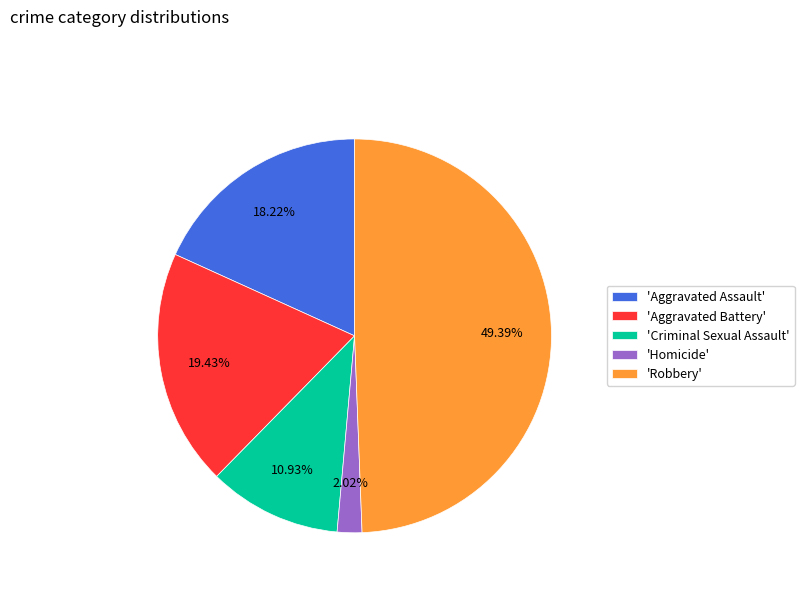

Rank the categories by value from highest to lowest.

'Robbery', 'Aggravated Battery', 'Aggravated Assault', 'Criminal Sexual Assault', 'Homicide'